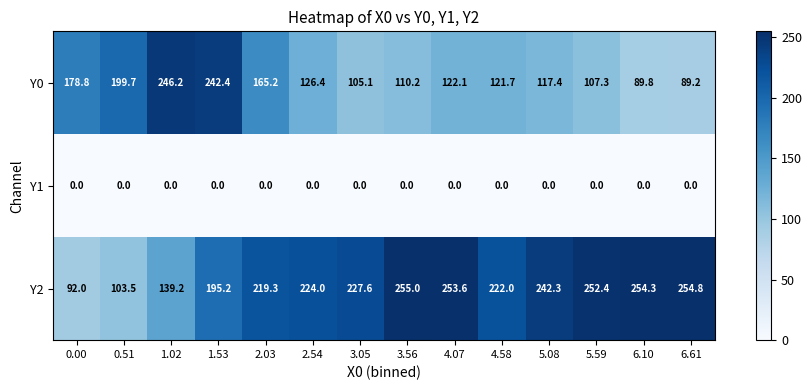

Rank the series by their average value, from highest to lowest.

Y2, Y0, Y1